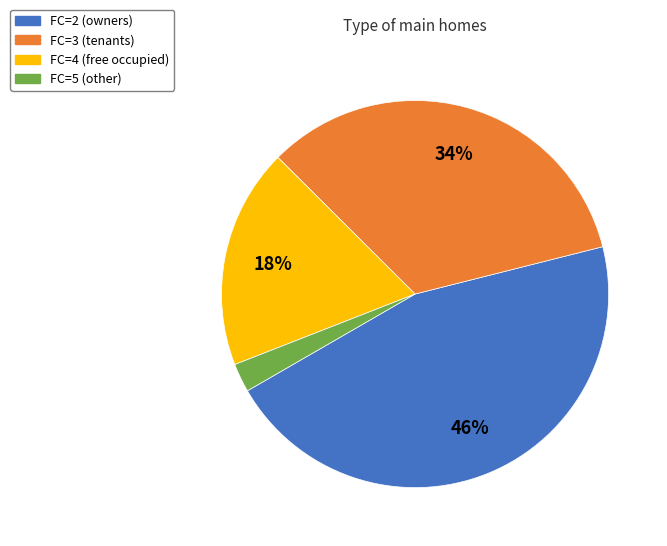

Is there a majority slice in this chart?

No